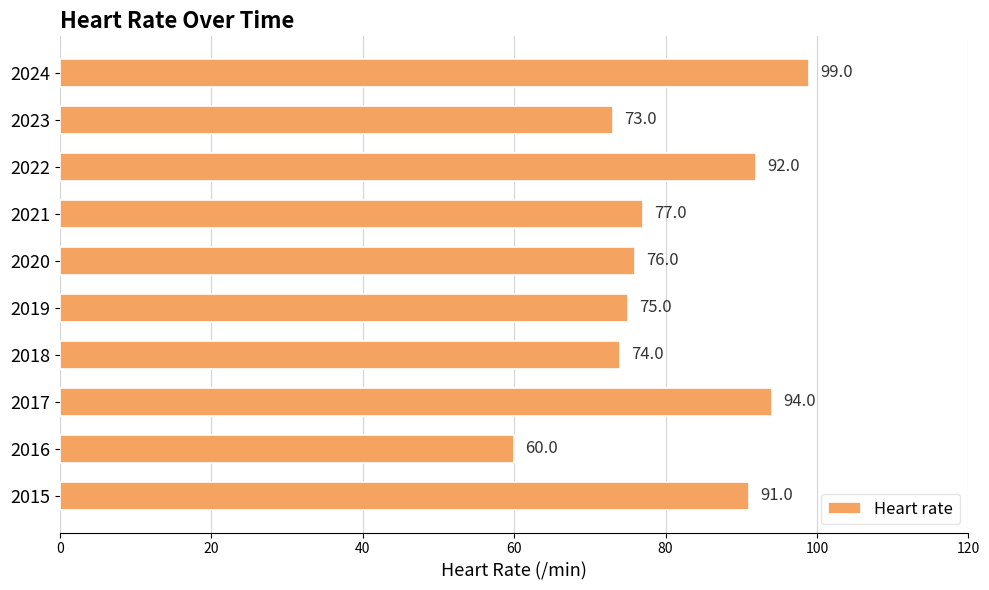

Does the chart contain any negative values?

No